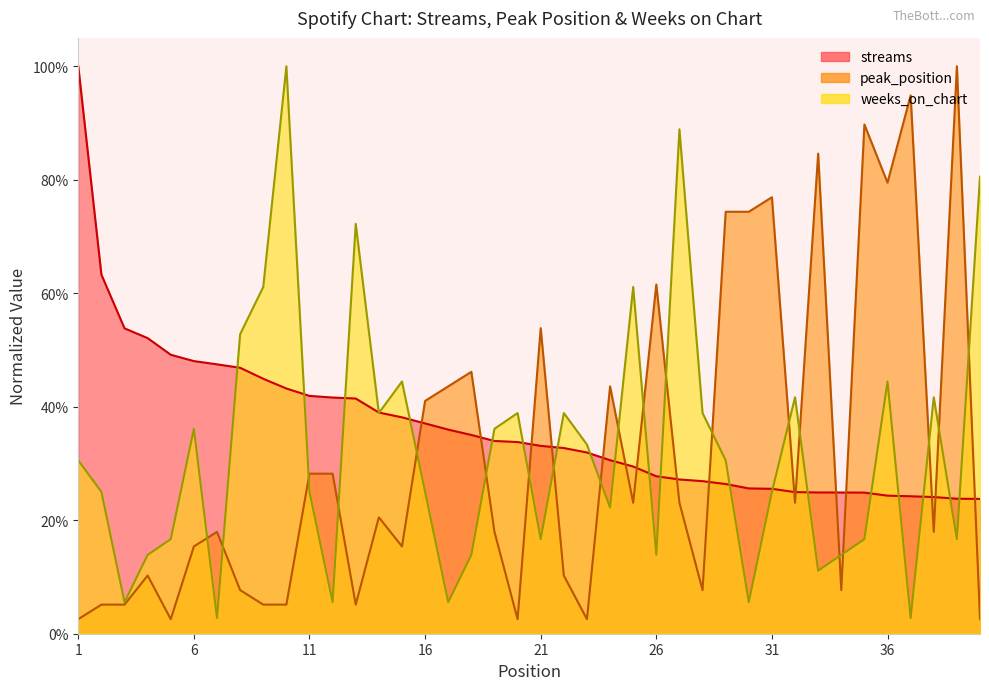

Which has a higher value, 7 or 12?

7